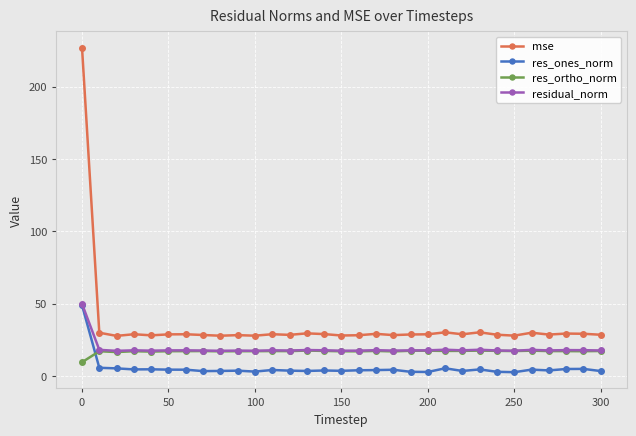

What is the maximum value for res_ones_norm?

49.0